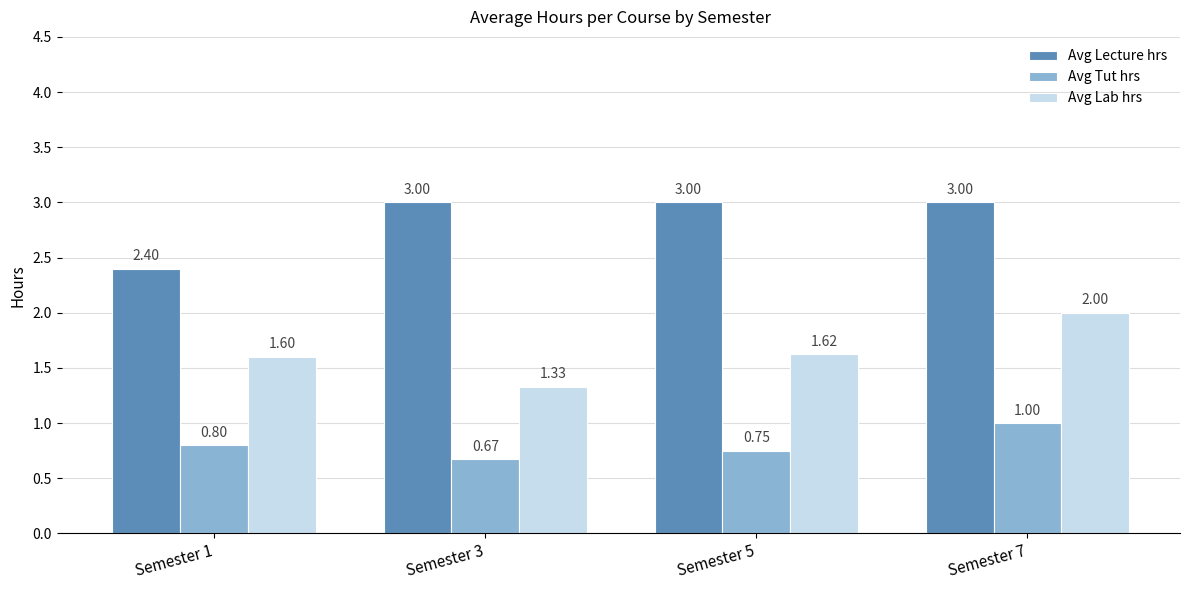

What is the total value across all series at Semester 5?

5.4